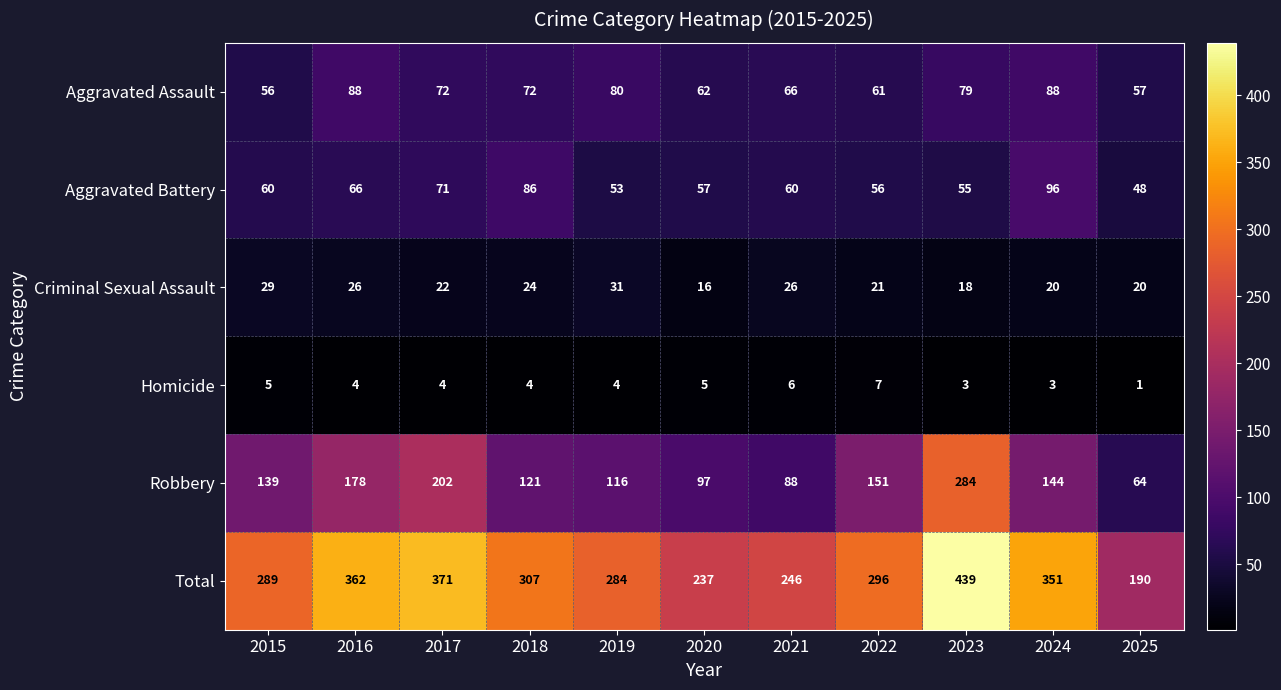

The Aggravated Assault series shows 80 at 2019. True or false?

True